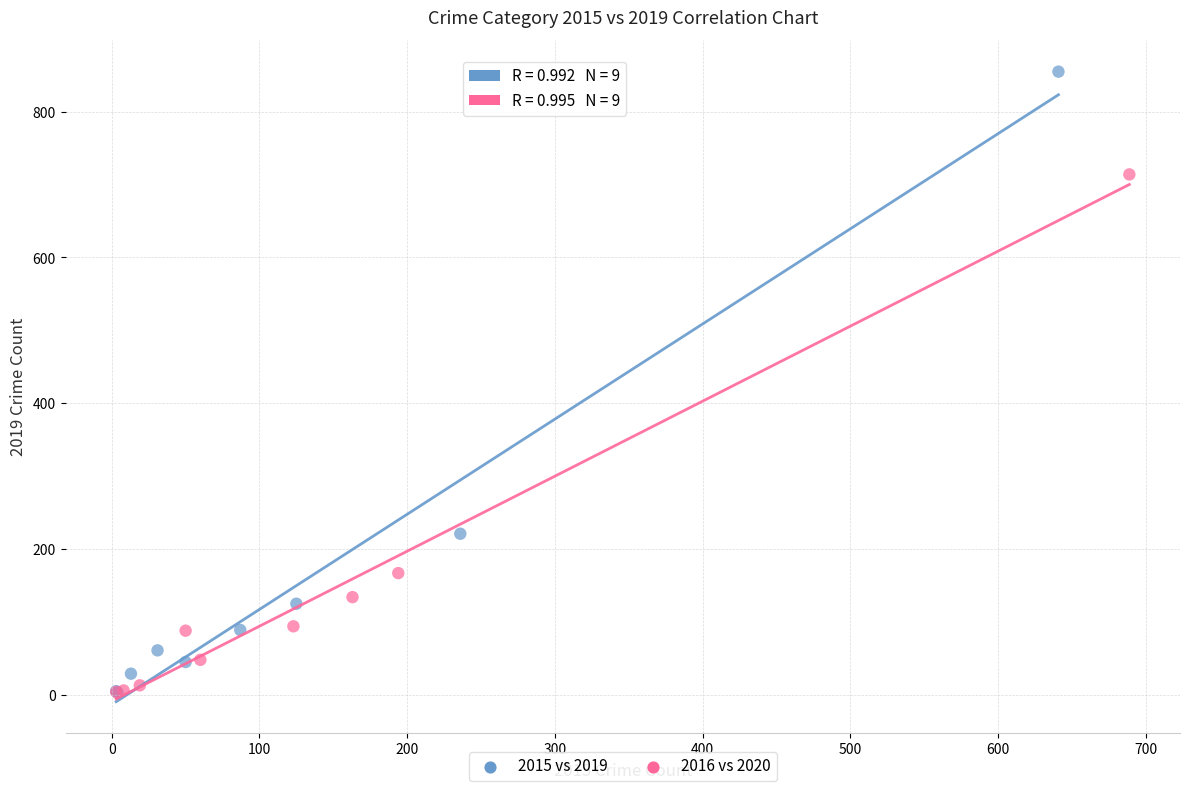

Which series has the largest Y range (max minus min)?

2015 vs 2019